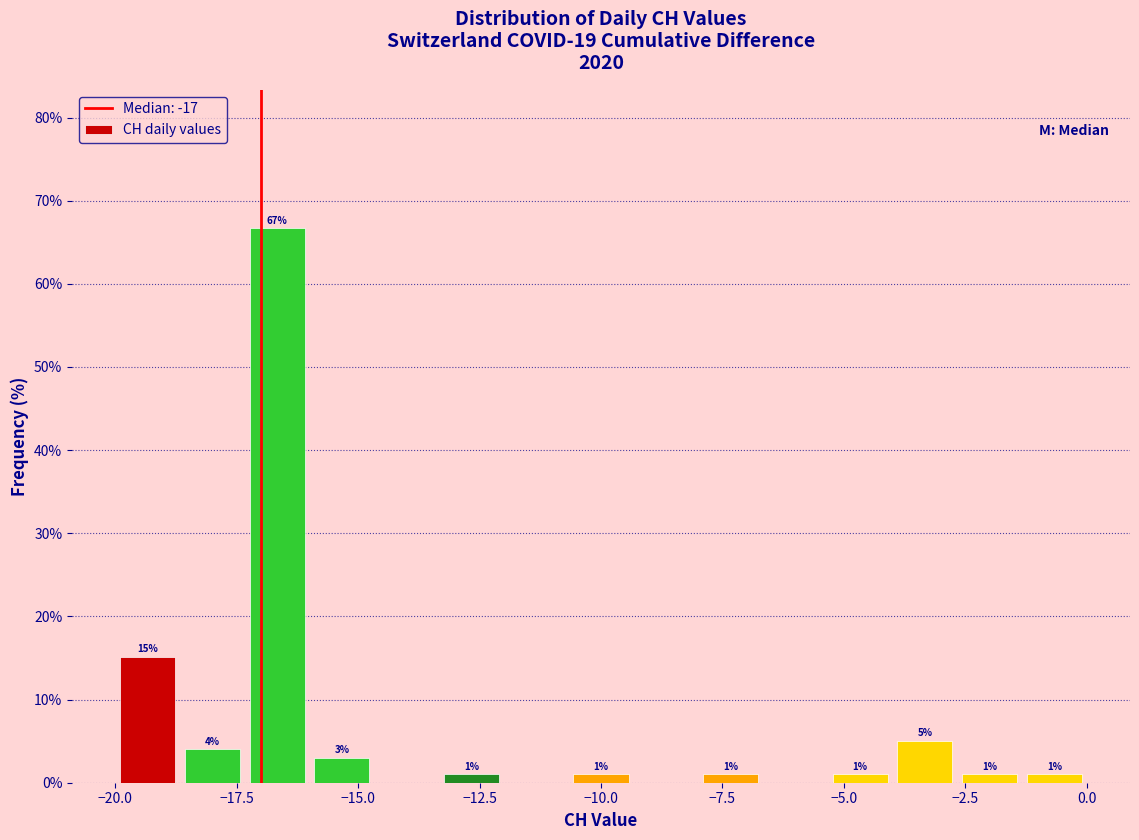

Around what value on the x-axis is the tallest bar? Give the approximate position of its centre, as read against the axis.

-16.5